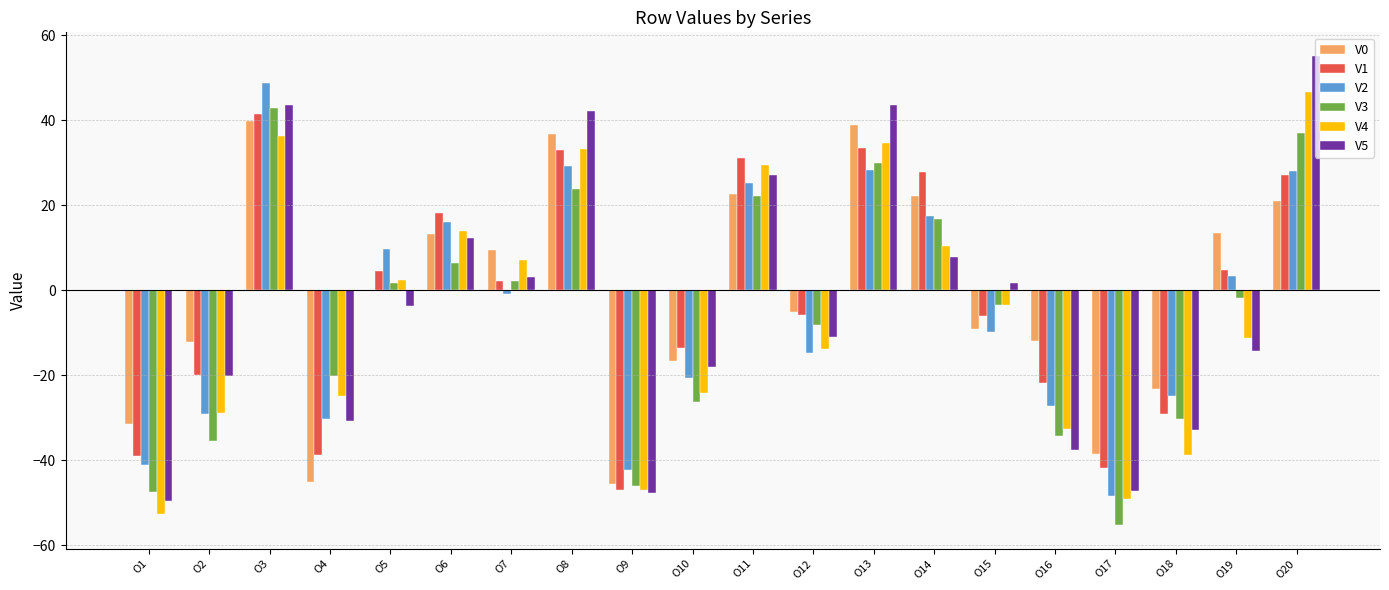

Which label corresponds to the largest value in the chart?

O20